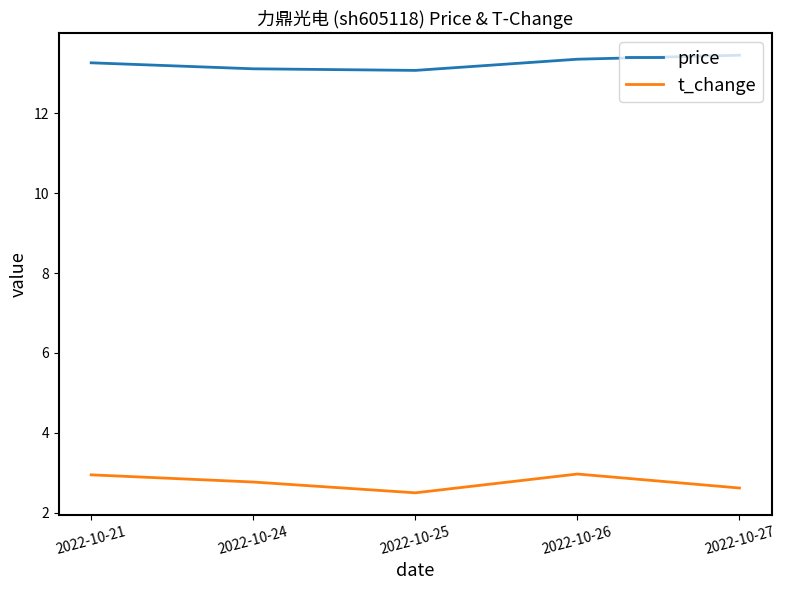

True or false: t_change has more than 0 interior local peaks.

True